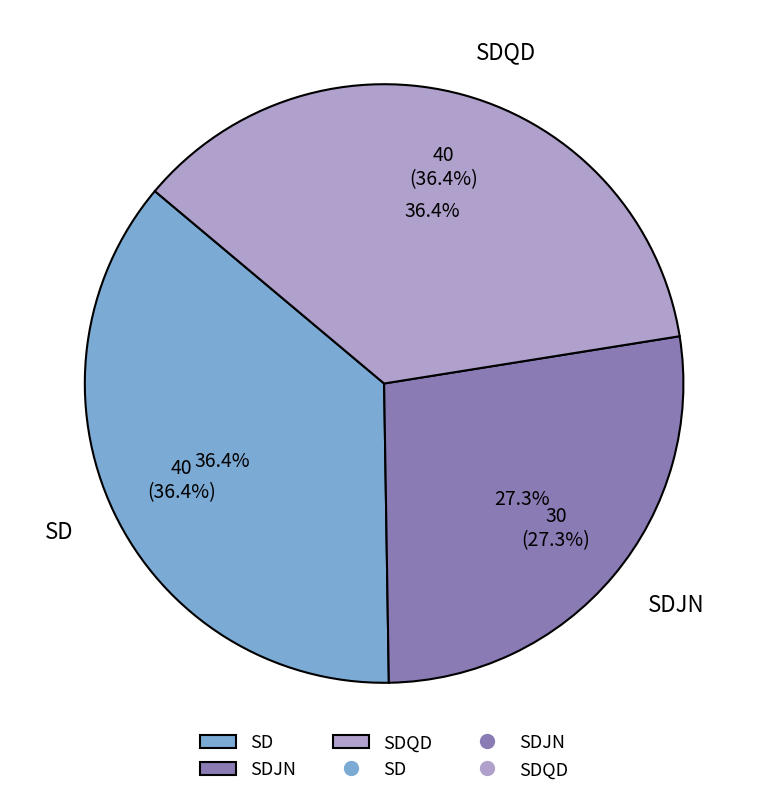

What percentage is the SDQD slice, to the nearest percent?

36%